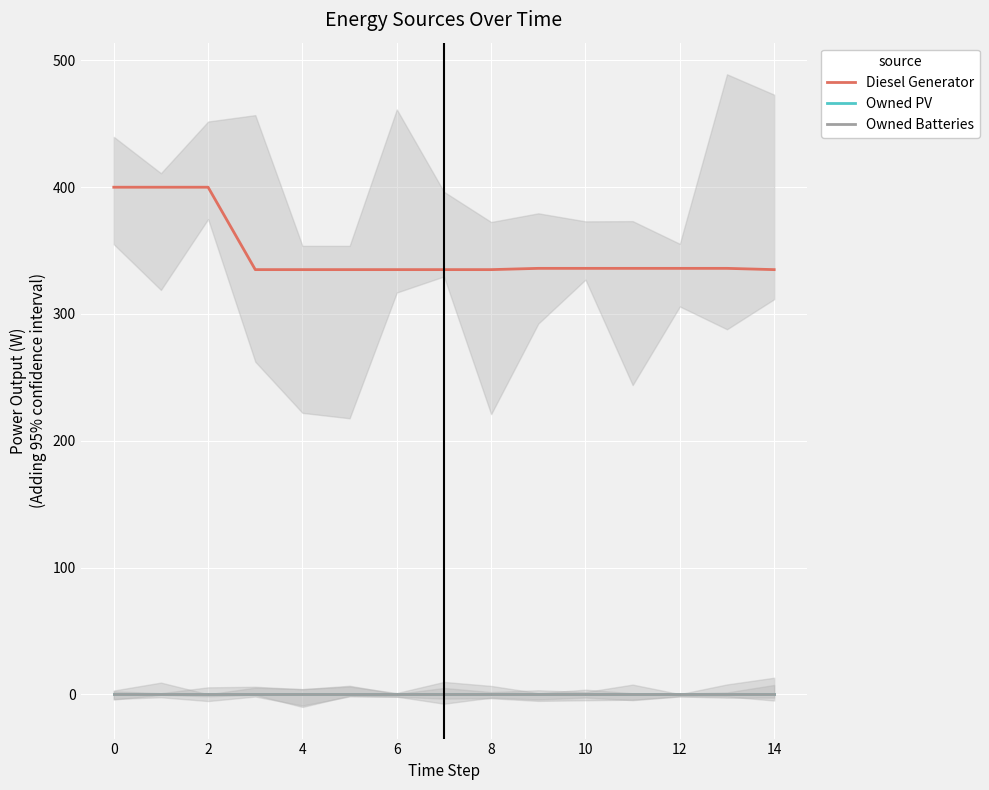

True or false: Owned Batteries has a value of 0.0 at 0.

True